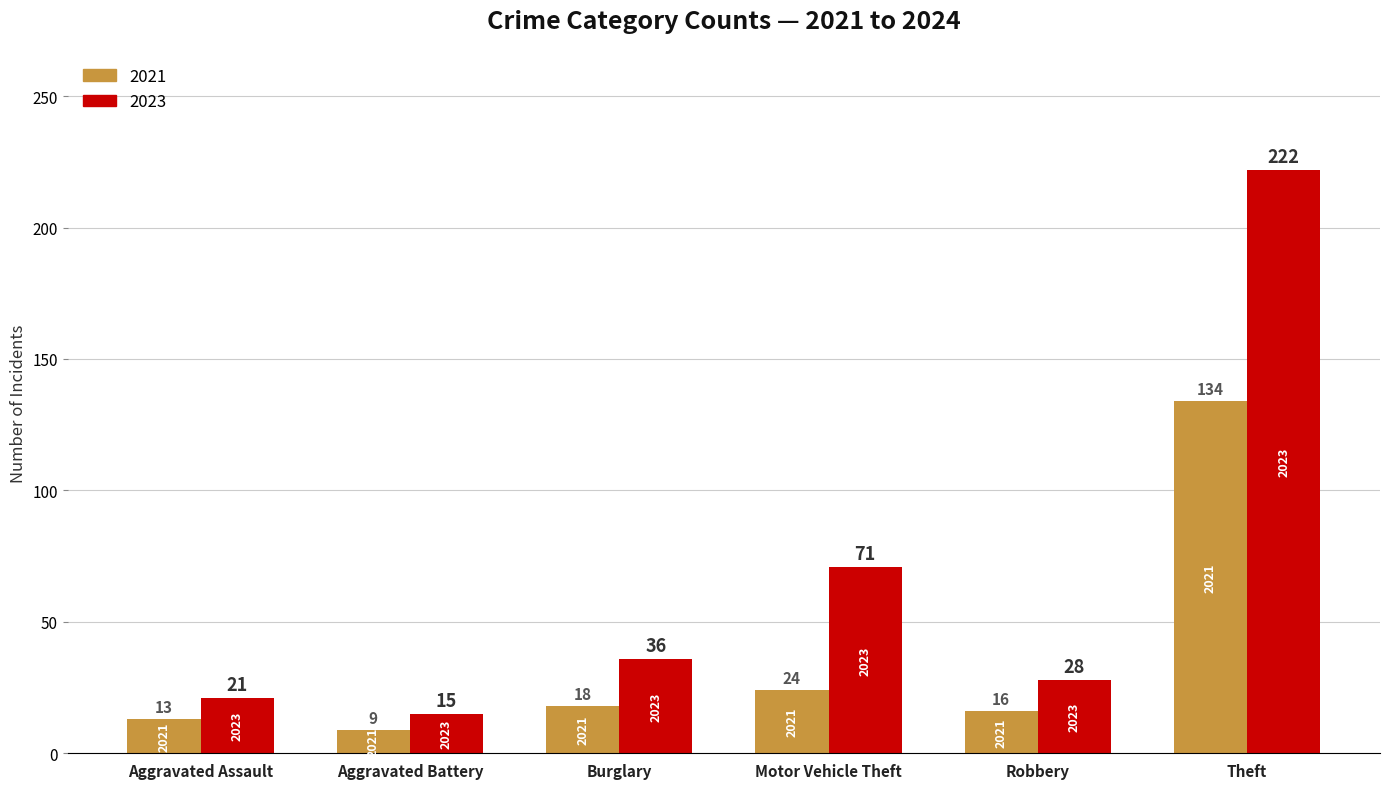

Where is 2023 nearest to the value 118?

Motor Vehicle Theft